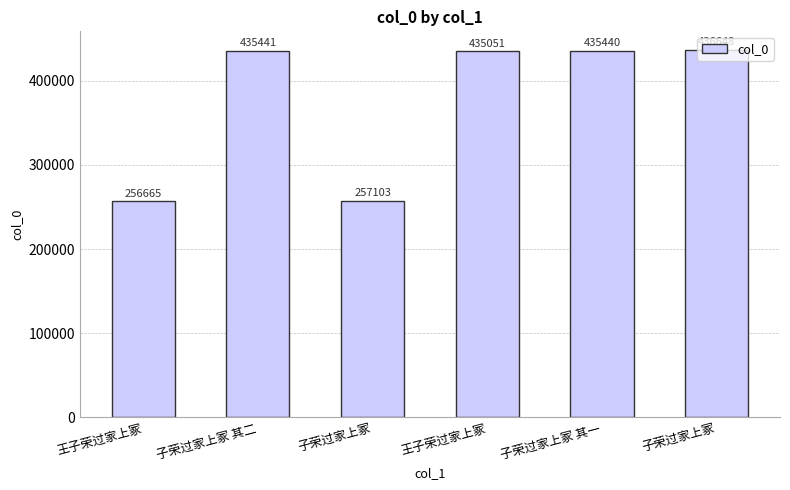

Where does the data first go above 435440?

子荣过家上冢 其二